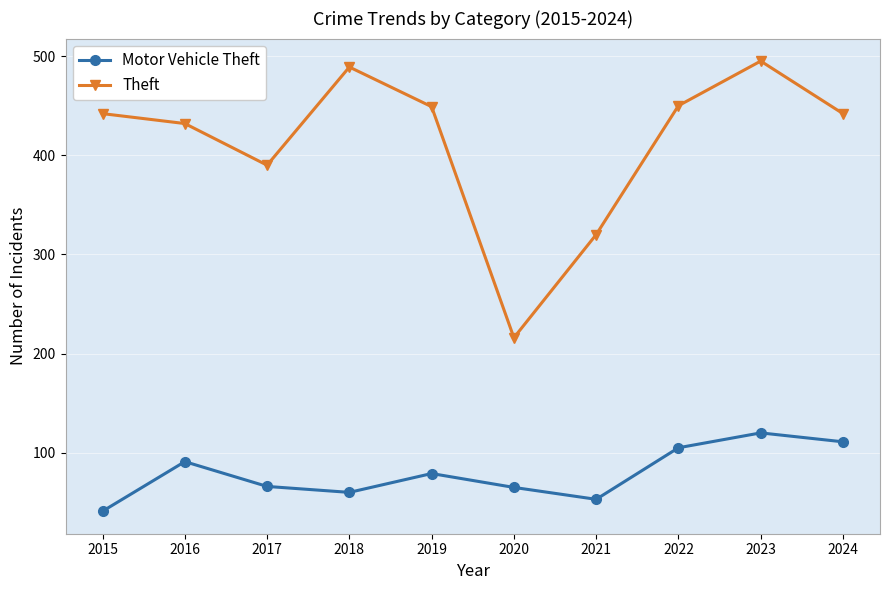

Which label corresponds to the largest value in the chart?

2023